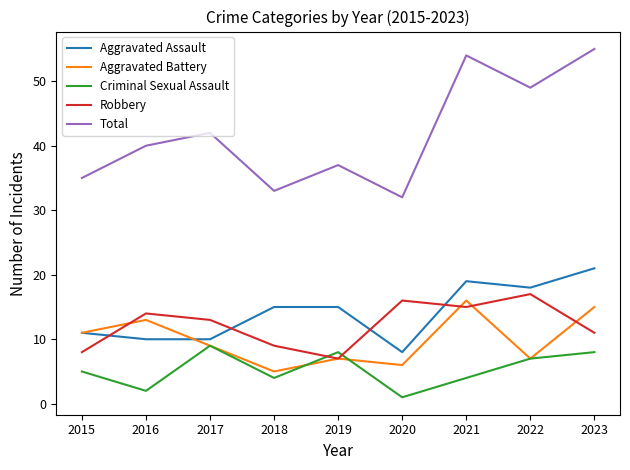

True or false: Robbery has a value of 3 at 2019.

False